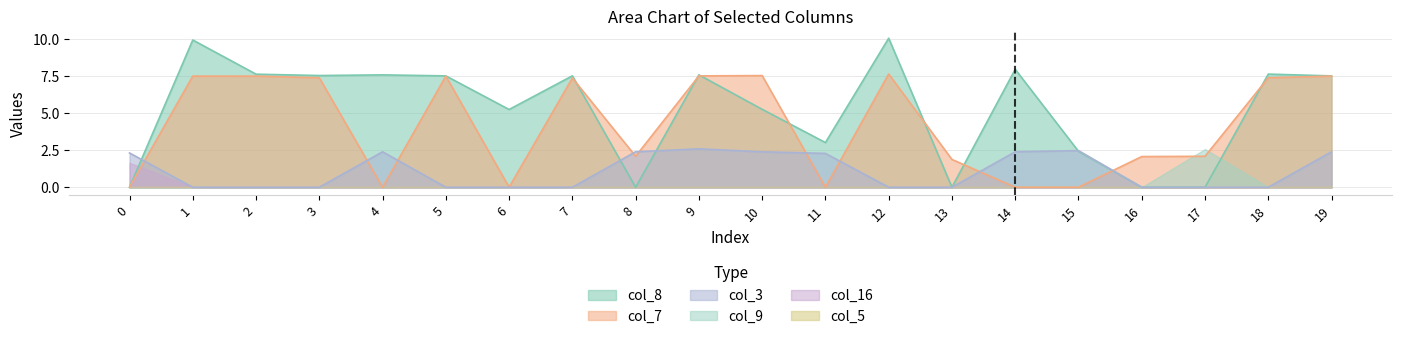

How many data points in col_3 are above 0?

9